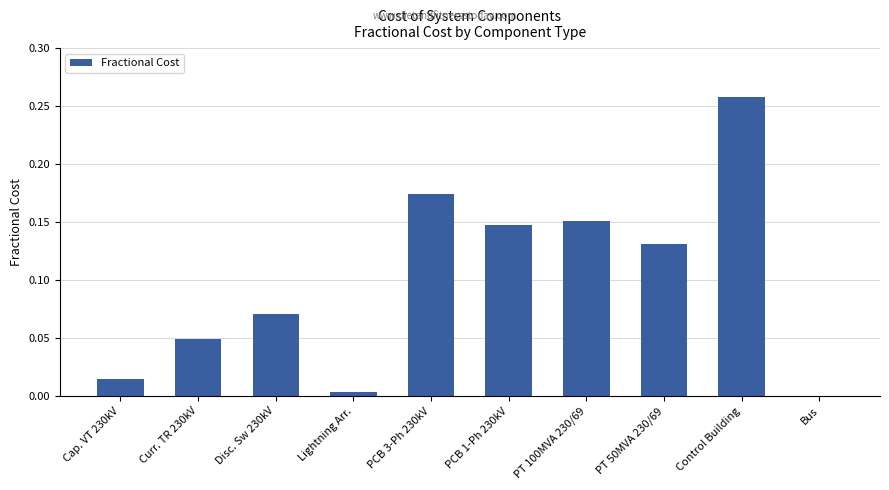

True or false: the data shows 0.1 at Control Building.

False